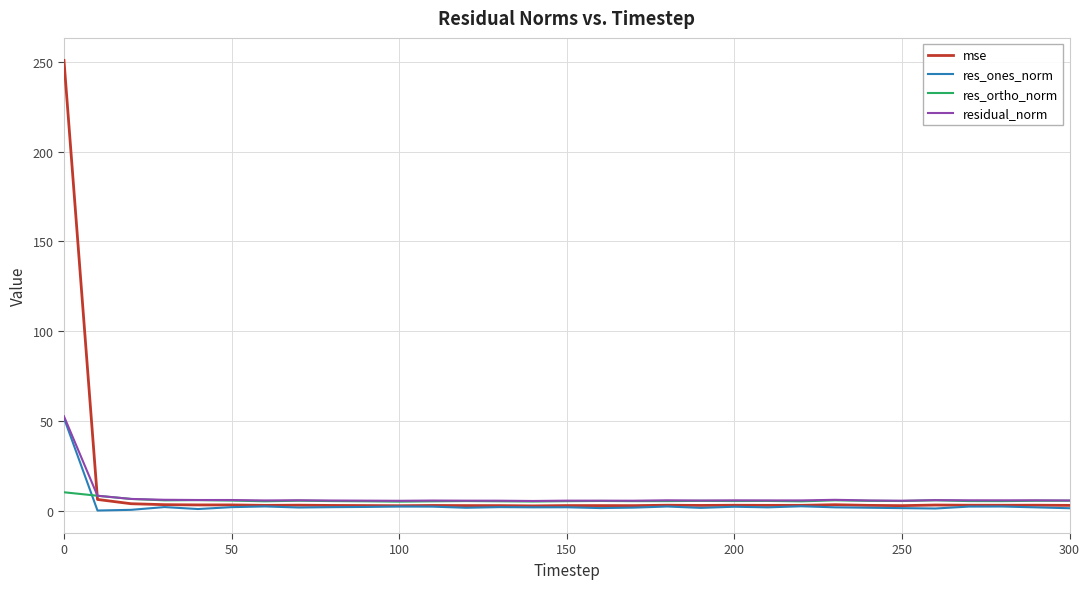

What is the greatest value displayed?

250.9